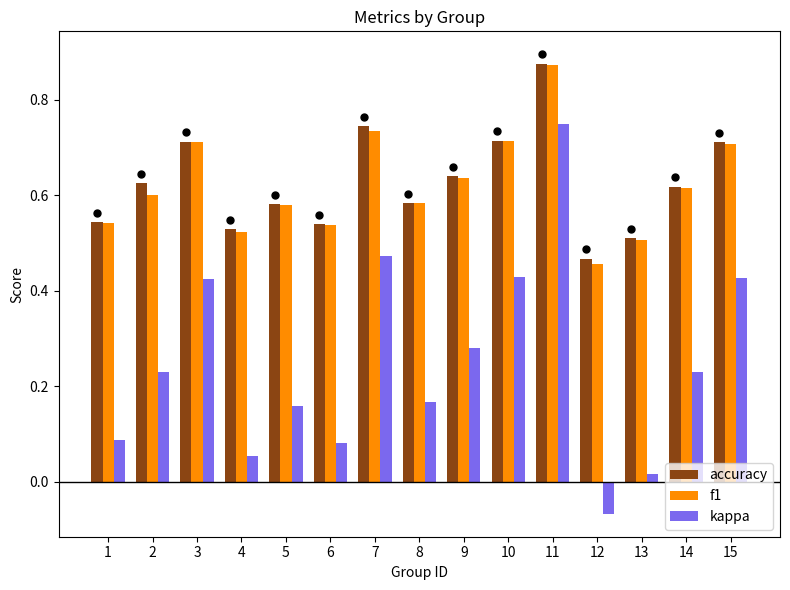

What are all the series names shown in the legend?

accuracy, f1, kappa